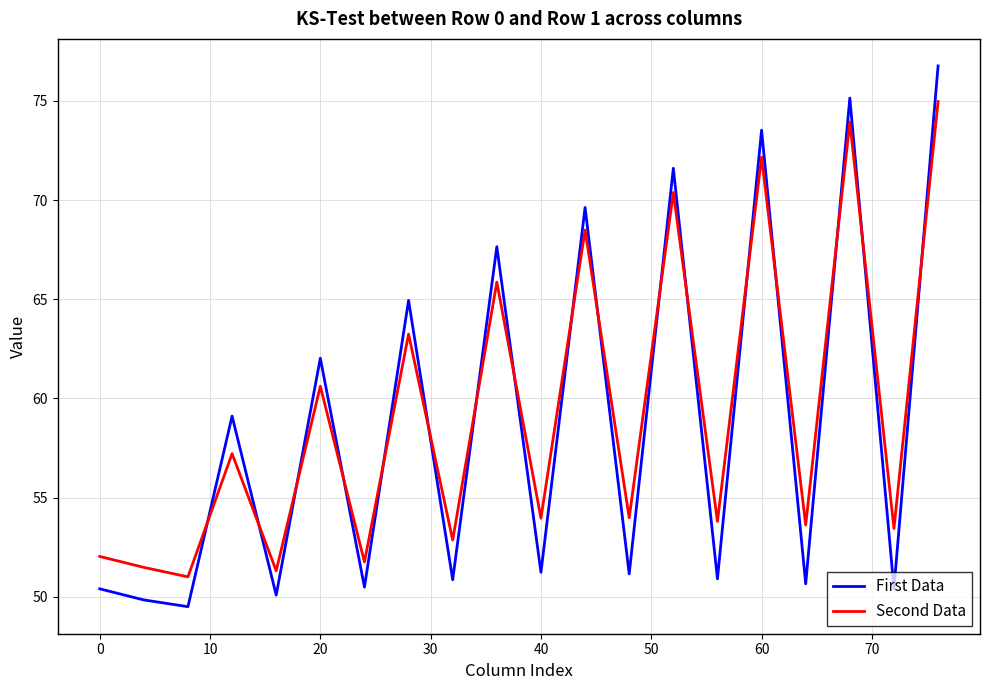

Which series ends up on top after the final intersection of Second Data and First Data?

First Data